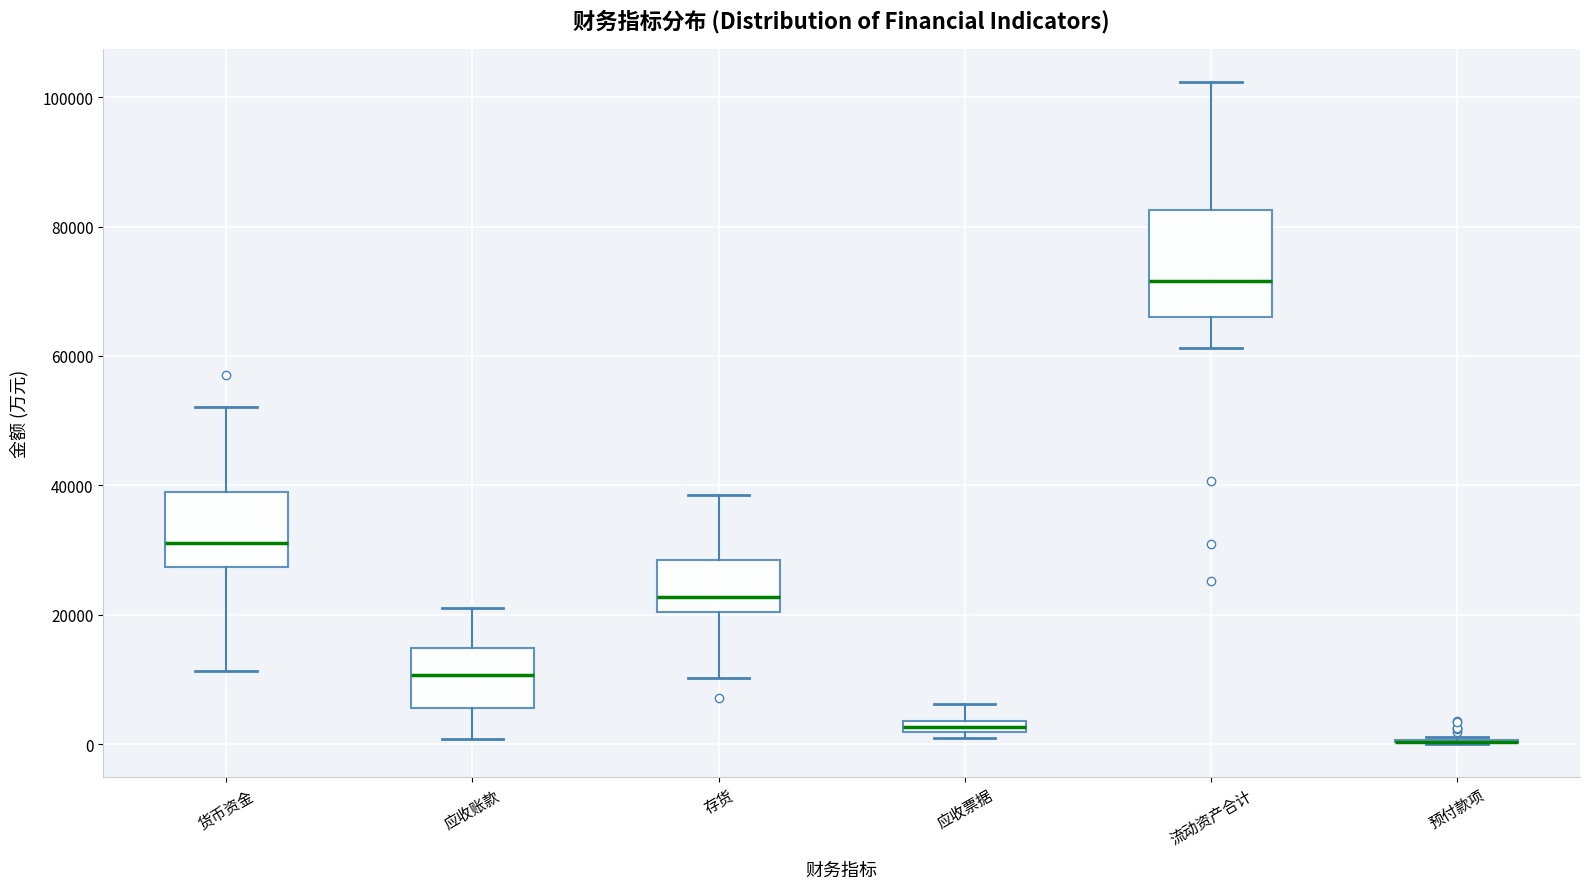

Which box is the tallest, from its lower edge to its upper edge?

流动资产合计